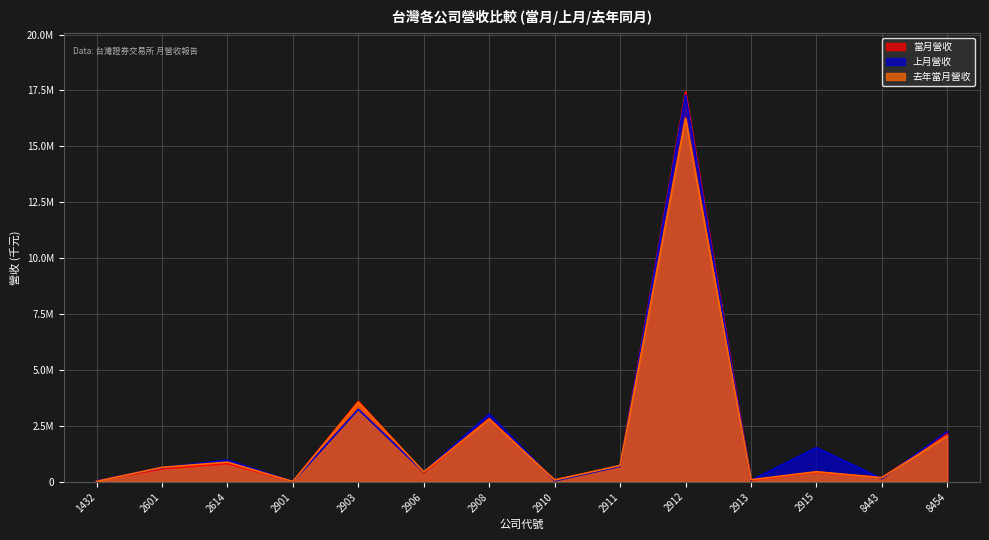

Reading left to right, what are all the values shown in this chart?

當月營收: 1432=40017	2601=577961	2614=816204	2901=10100	2903=3599158	2906=397007	2908=2828822	2910=82573	2911=696211	2912=17437492	2913=69786	2915=428353	8443=182559	8454=2151335
上月營收: 1432=40205	2601=632703	2614=971883	2901=9339	2903=3240982	2906=433443	2908=3030183	2910=40502	2911=691316	2912=17300970	2913=60762	2915=1527007	8443=137083	8454=2233793
去年當月營收: 1432=18956	2601=645566	2614=878131	2901=11719	2903=3555914	2906=443080	2908=2807082	2910=77110	2911=728399	2912=16269421	2913=89889	2915=448034	8443=182478	8454=2050658